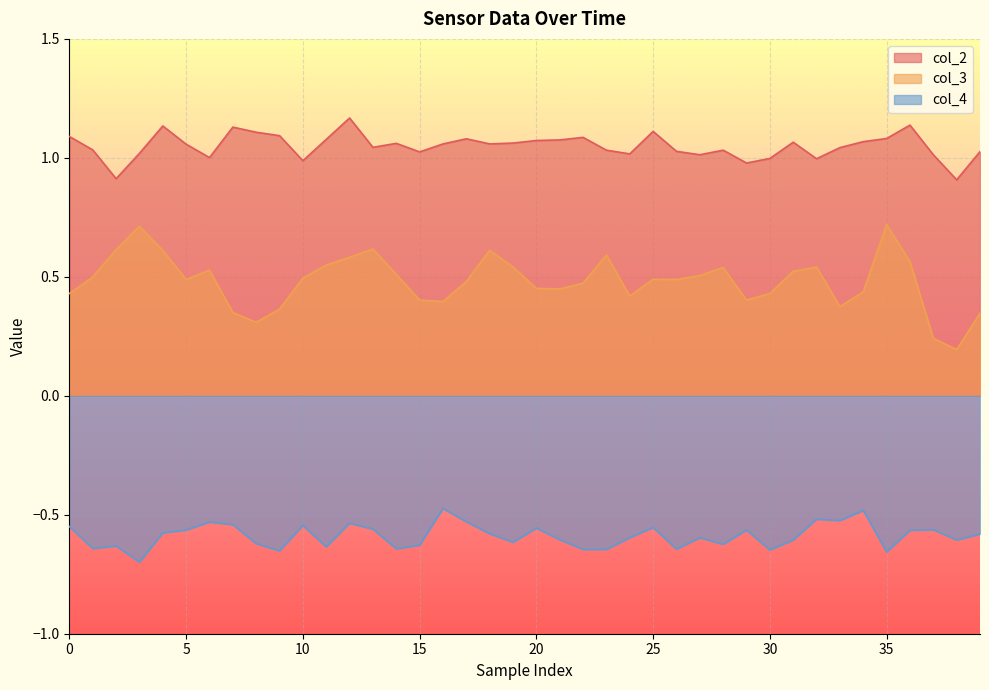

Reading left to right, extract all data points from this chart.

col_2: 1.1	1.0	0.9	1.0	1.1	1.1	1.0	1.1	1.1	1.1	1.0	1.1	1.2	1.0	1.1	1.0	1.1	1.1	1.1	1.1	1.1	1.1	1.1	1.0	1.0	1.1	1.0	1.0	1.0	1.0	1.0	1.1	1.0	1.0	1.1	1.1	1.1	1.0	0.9	1.0
col_3: 0.4	0.5	0.6	0.7	0.6	0.5	0.5	0.3	0.3	0.4	0.5	0.5	0.6	0.6	0.5	0.4	0.4	0.5	0.6	0.5	0.5	0.4	0.5	0.6	0.4	0.5	0.5	0.5	0.5	0.4	0.4	0.5	0.5	0.4	0.4	0.7	0.6	0.2	0.2	0.3
col_4: -0.5	-0.6	-0.6	-0.7	-0.6	-0.6	-0.5	-0.5	-0.6	-0.7	-0.5	-0.6	-0.5	-0.6	-0.6	-0.6	-0.5	-0.5	-0.6	-0.6	-0.6	-0.6	-0.6	-0.6	-0.6	-0.6	-0.6	-0.6	-0.6	-0.6	-0.6	-0.6	-0.5	-0.5	-0.5	-0.7	-0.6	-0.6	-0.6	-0.6